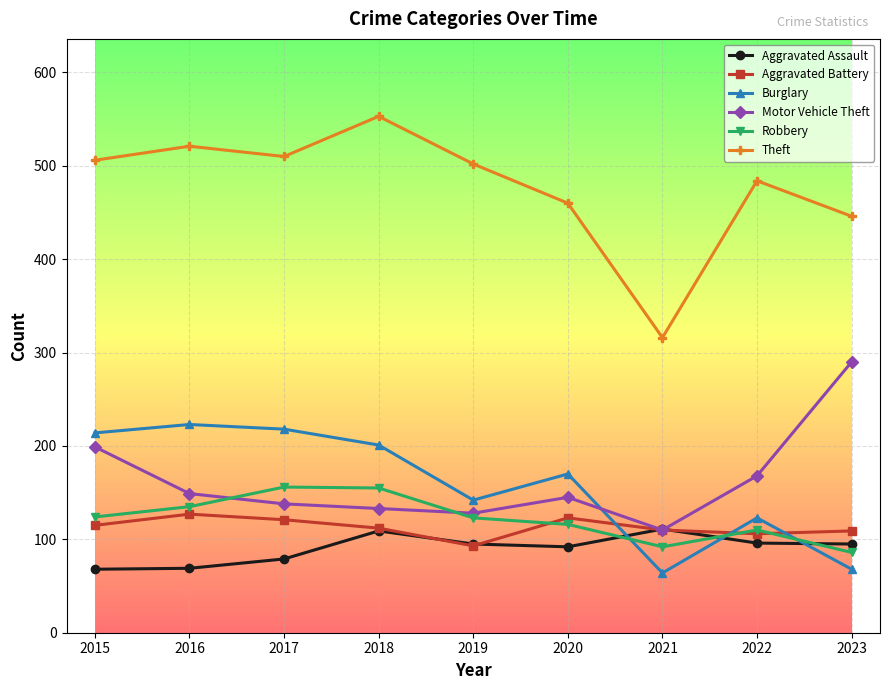

What is the maximum value shown in the chart?

553